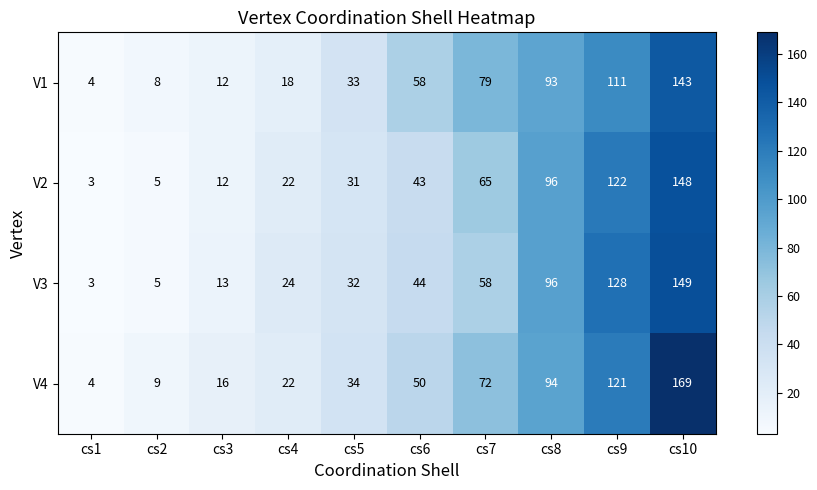

What is the difference between the V4 values at cs6 and cs10?

119